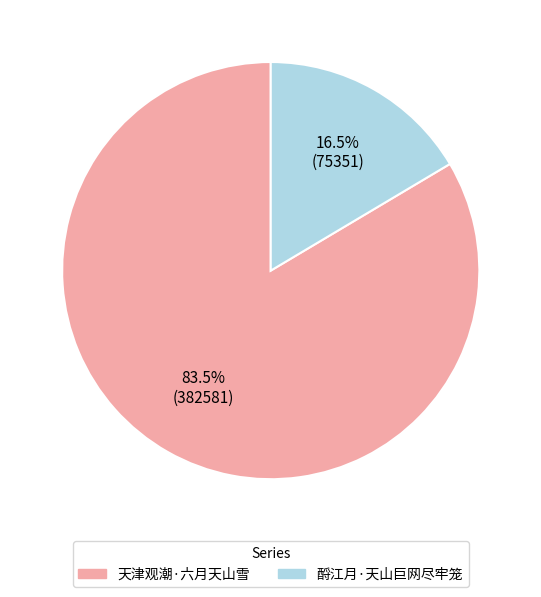

Count the number of slices in the pie.

2